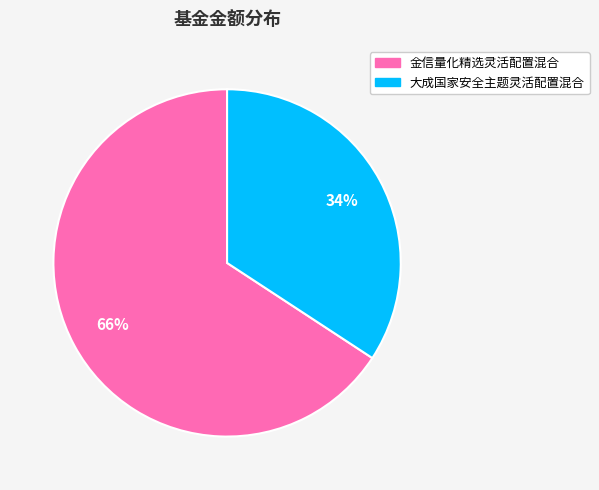

What percentage is the 大成国家安全主题灵活配置混合 slice, to the nearest percent?

34%